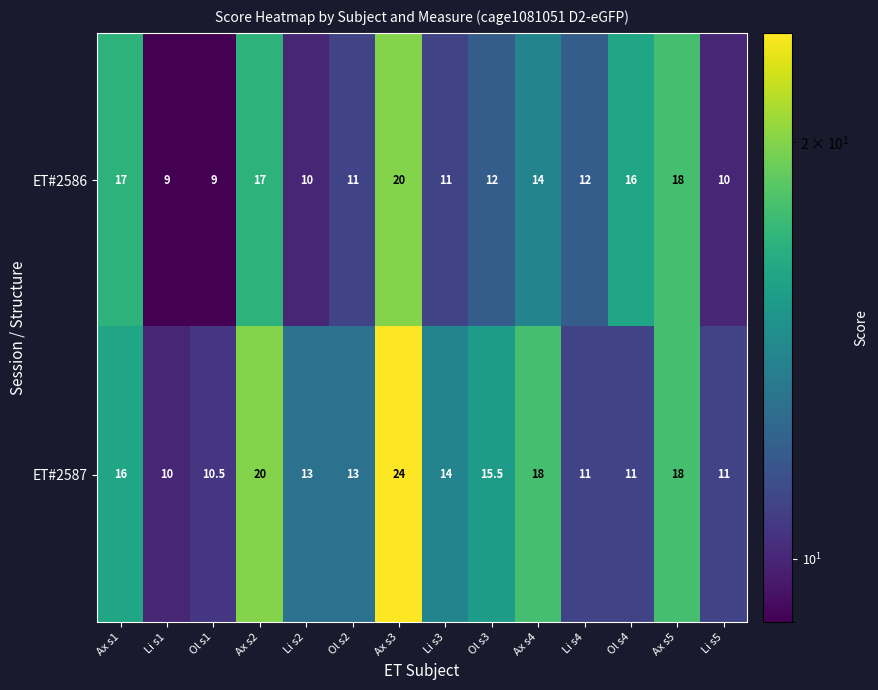

List the series in order of their overall mean, lowest first.

ET#2586, ET#2587